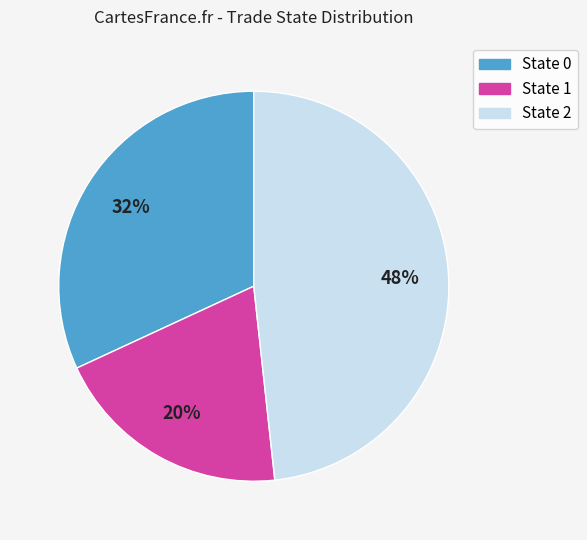

Is State 0 the majority of the pie?

No